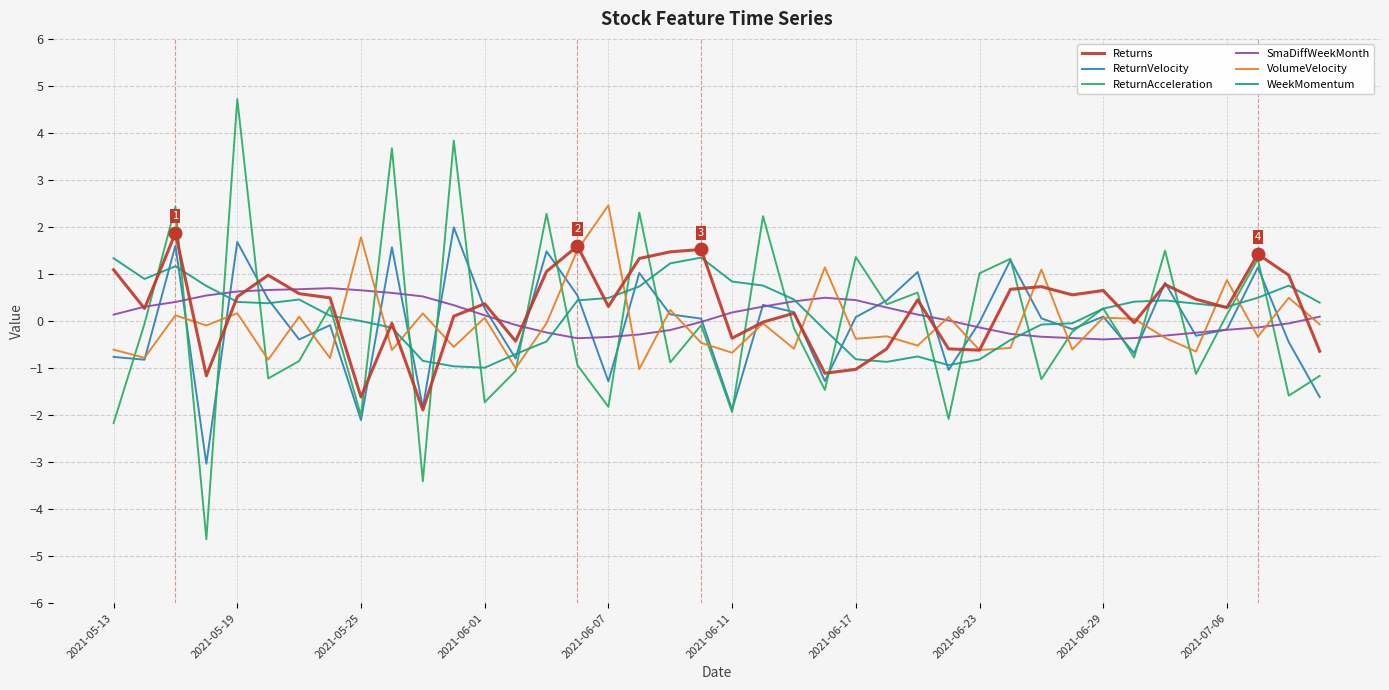

Which series has the largest range (max minus min)?

ReturnAcceleration